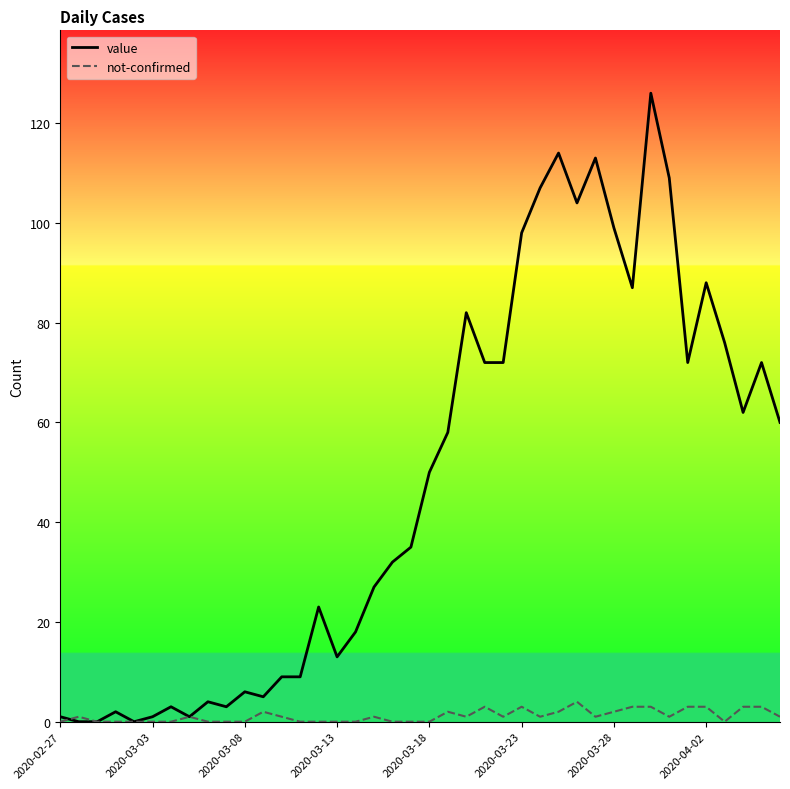

What is the maximum value shown in the chart?

126